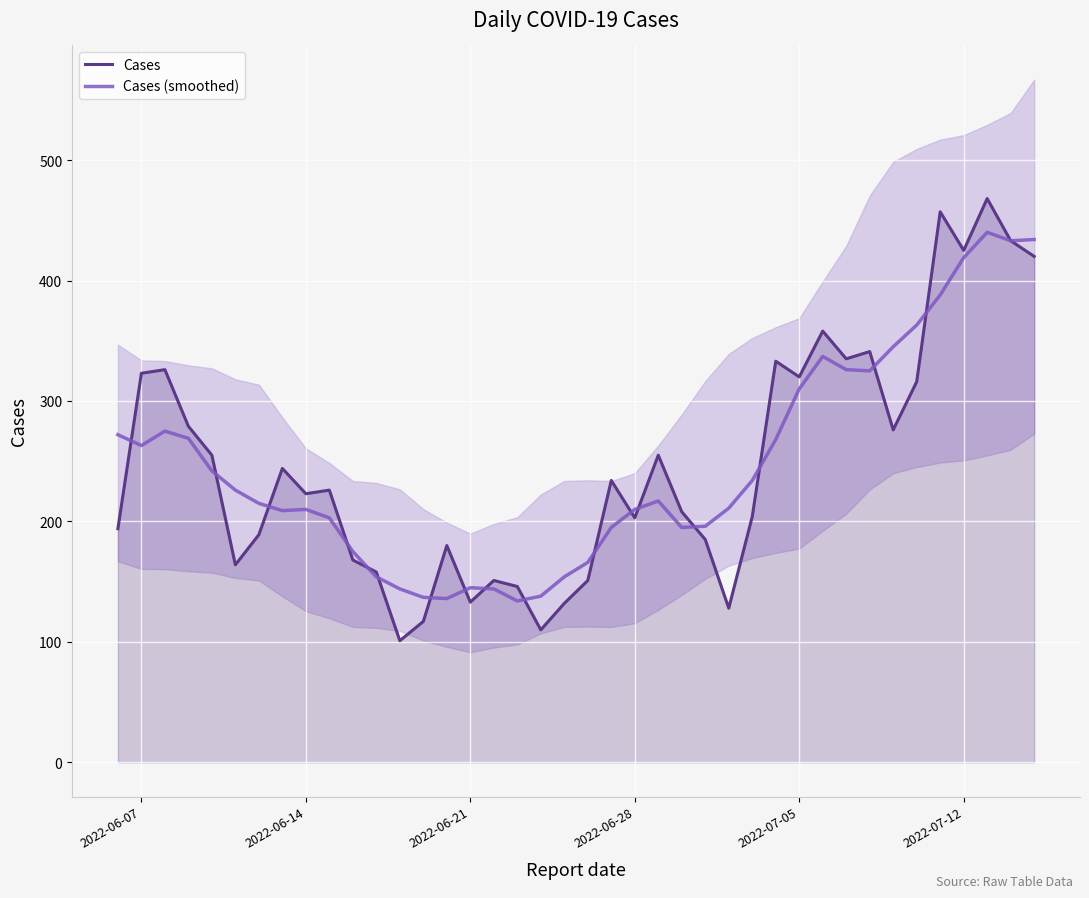

What are all the series names shown in the legend?

Cases, Cases (smoothed)